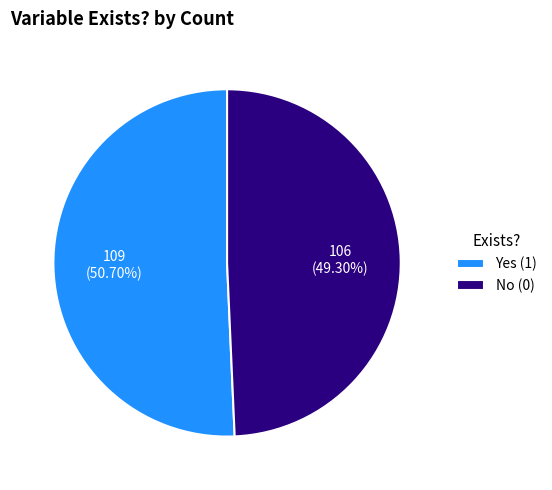

Which category has the smallest portion of the pie?

No (0)